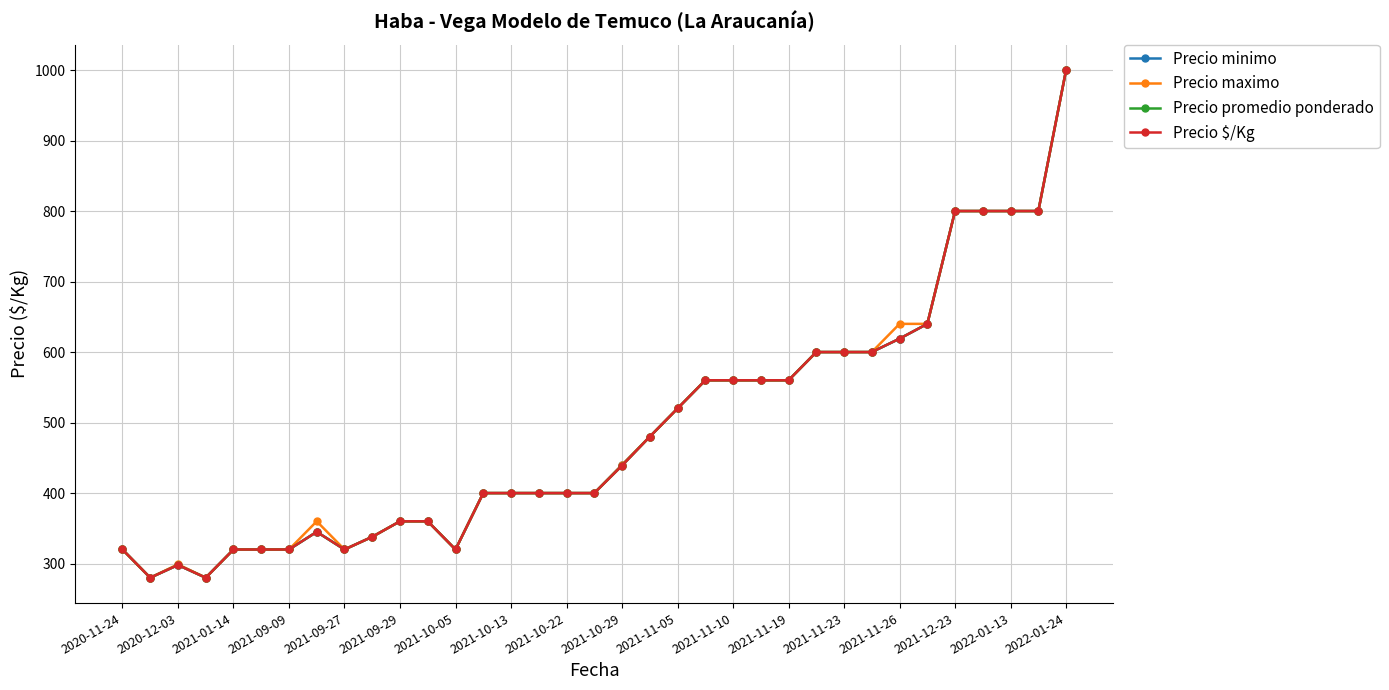

Is this an area chart (filled region under the line)?

No